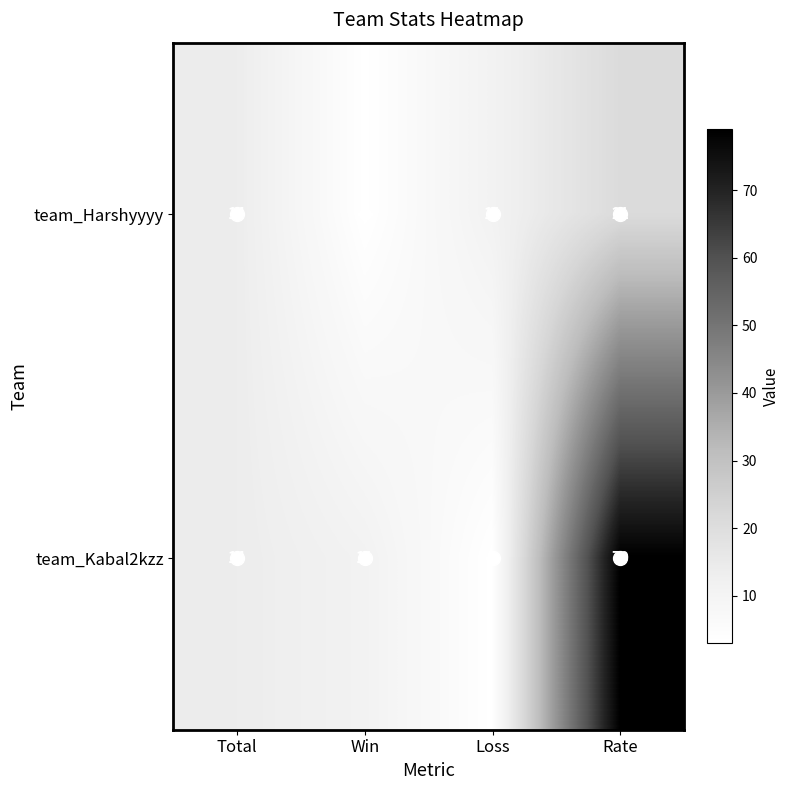

Count the team_Harshyyyy values in the range 11 to 21.

3